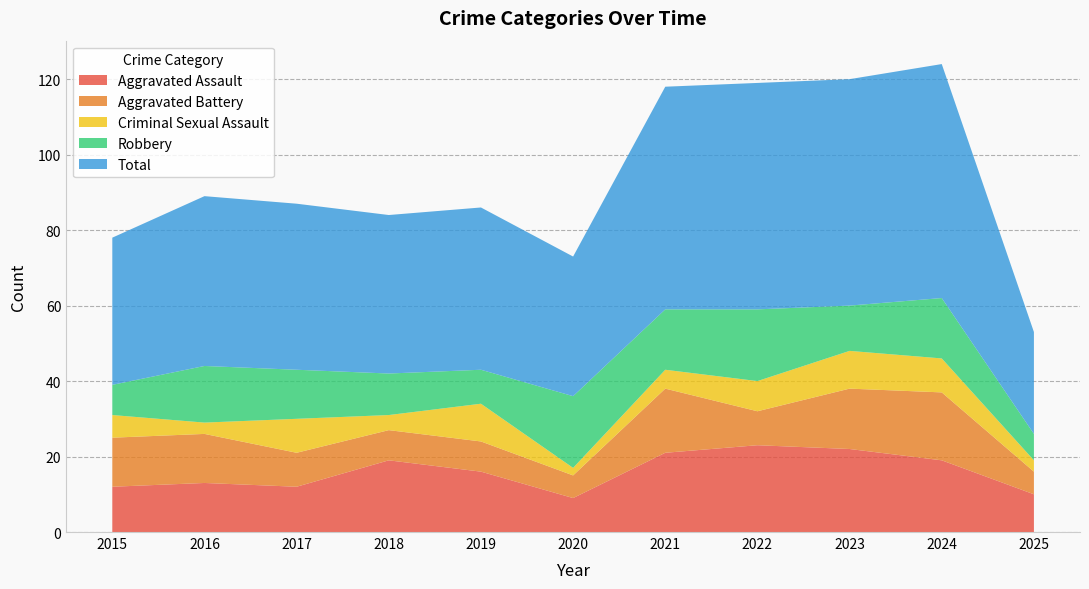

Reading left to right, what are all the values shown in this chart?

Aggravated Assault: 12	13	12	19	16	9	21	23	22	19	10
Aggravated Battery: 13	13	9	8	8	6	17	9	16	18	6
Criminal Sexual Assault: 6	3	9	4	10	2	5	8	10	9	3
Robbery: 8	15	13	11	9	19	16	19	12	16	7
Total: 39	45	44	42	43	37	59	60	60	62	27